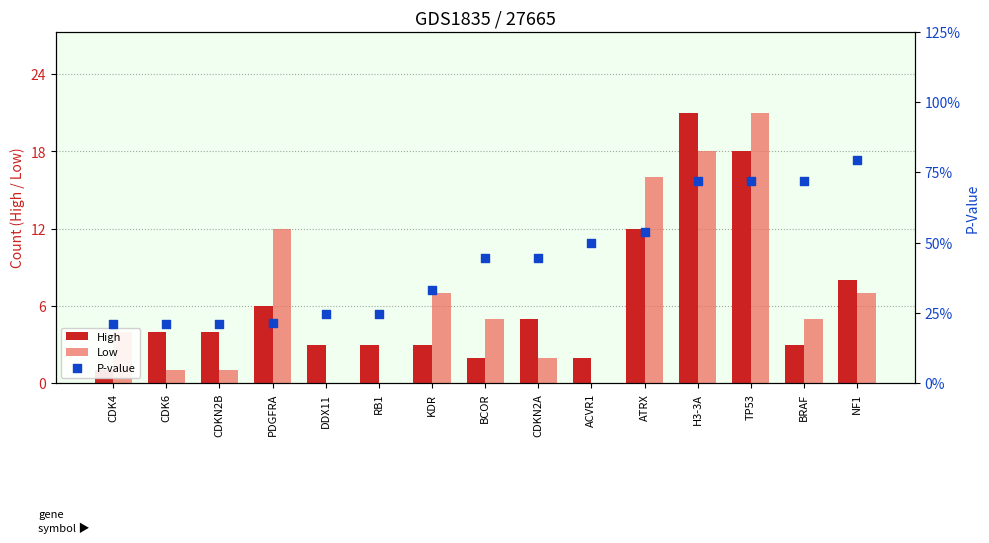

Which series reaches the minimum Y coordinate?

Low